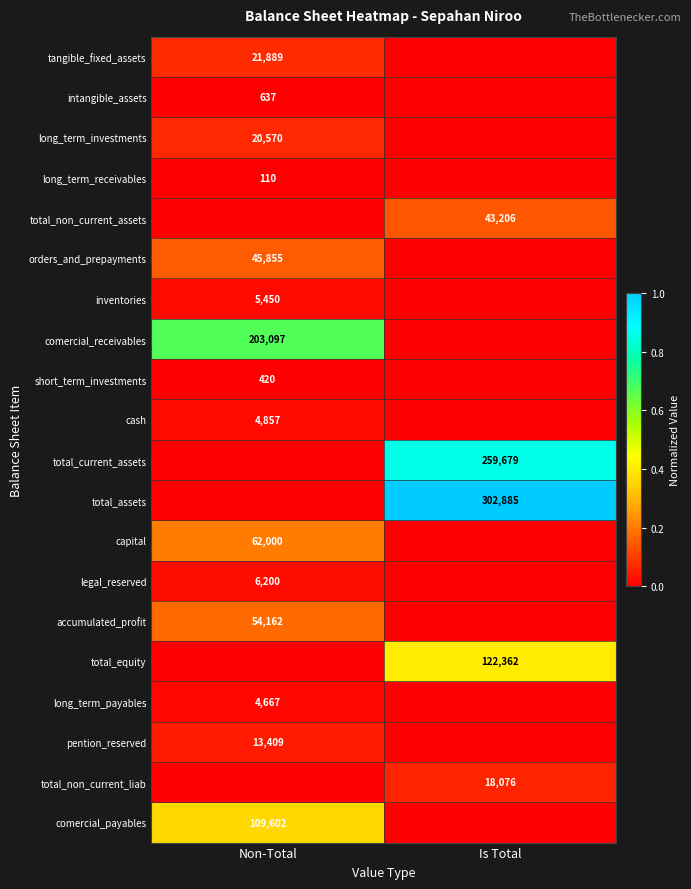

The accumulated_profit series shows 54162 at Non-Total. True or false?

True